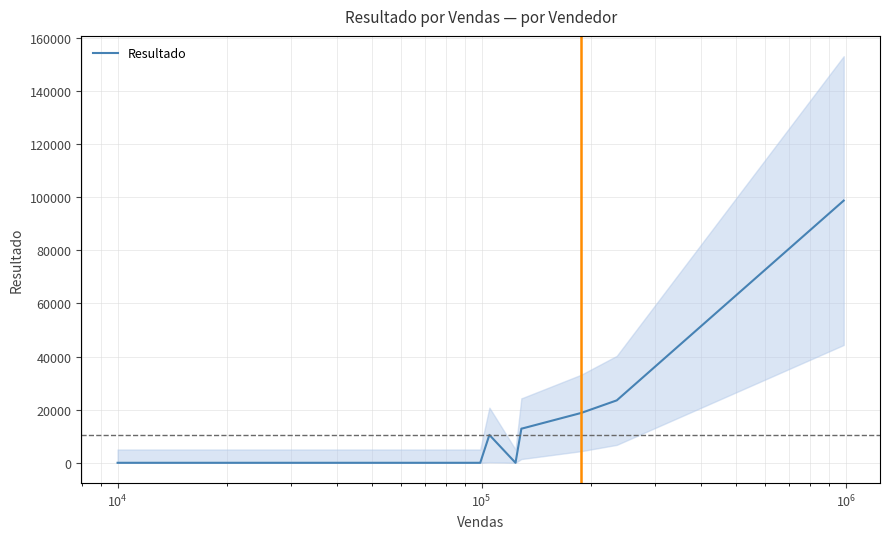

What is the highest value of the Resultado series?

98700.0